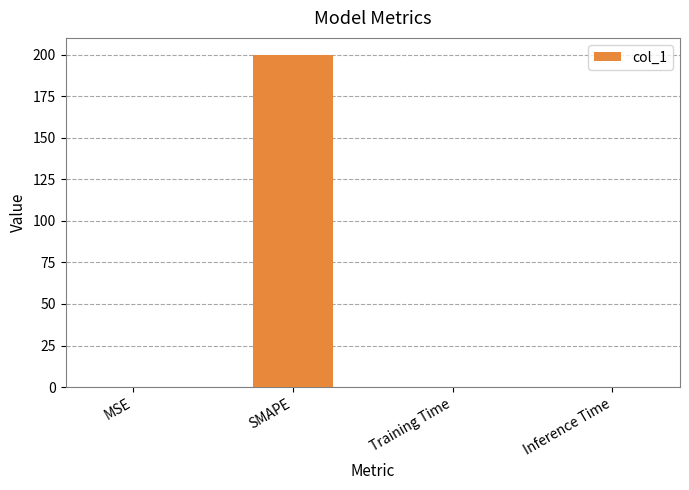

Between SMAPE and Inference Time, which is larger?

SMAPE